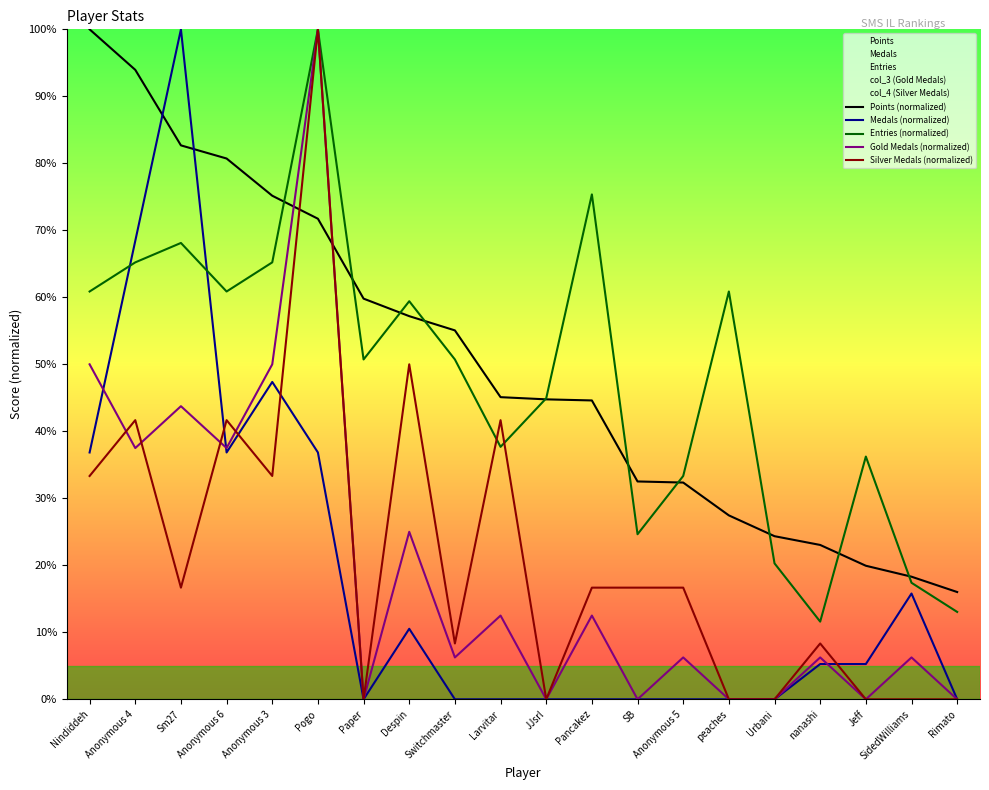

Is it true that Medals (normalized) equals 68.4 at Anonymous 4?

True